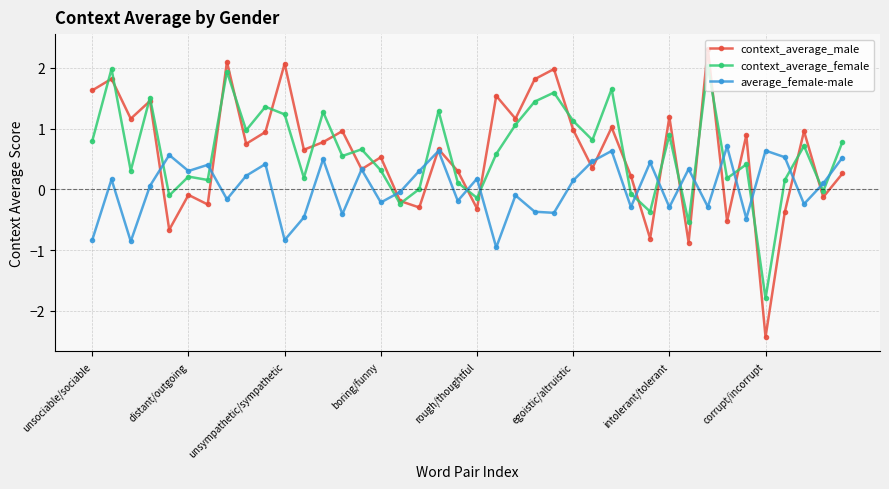

What is the highest value of the average_female-male series?

0.7